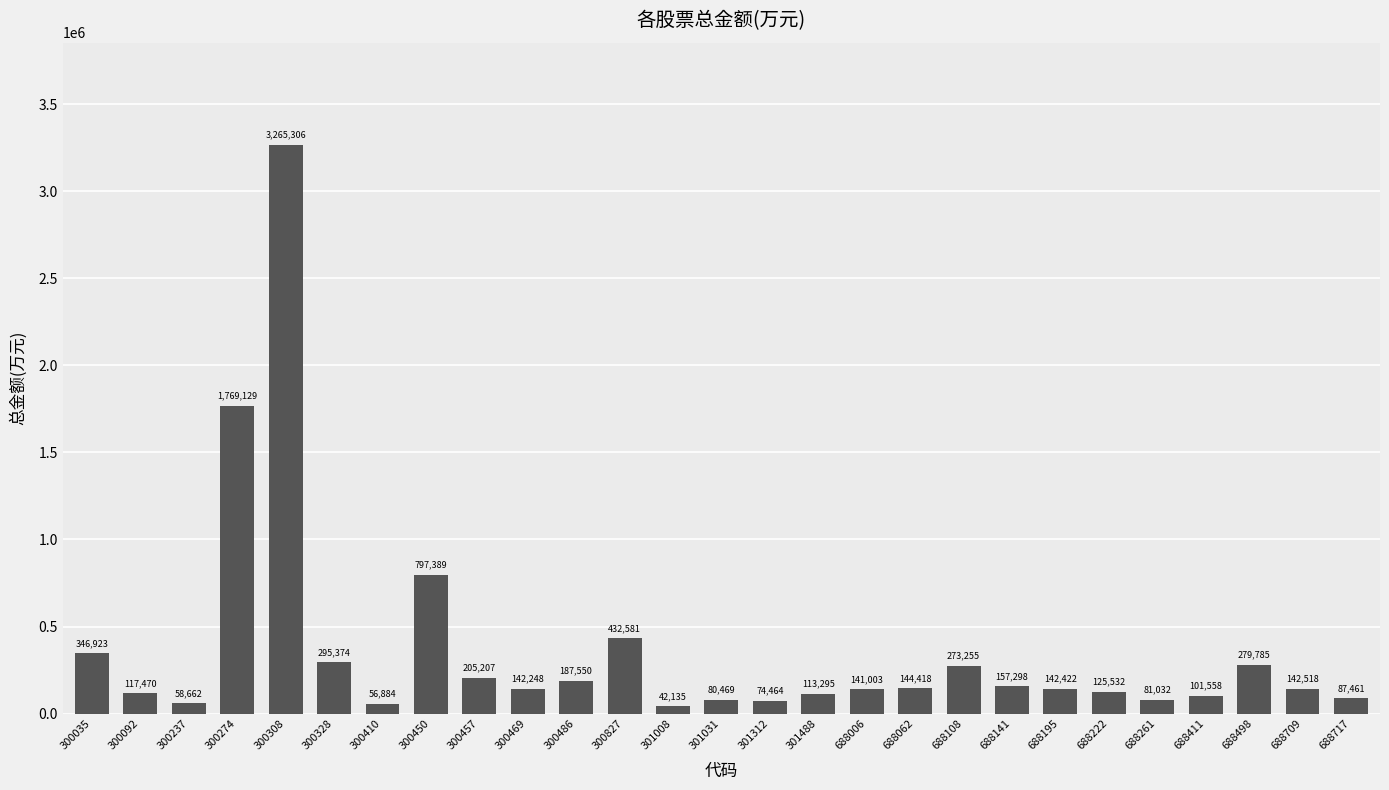

What is the minimum value shown in the chart?

42134.7